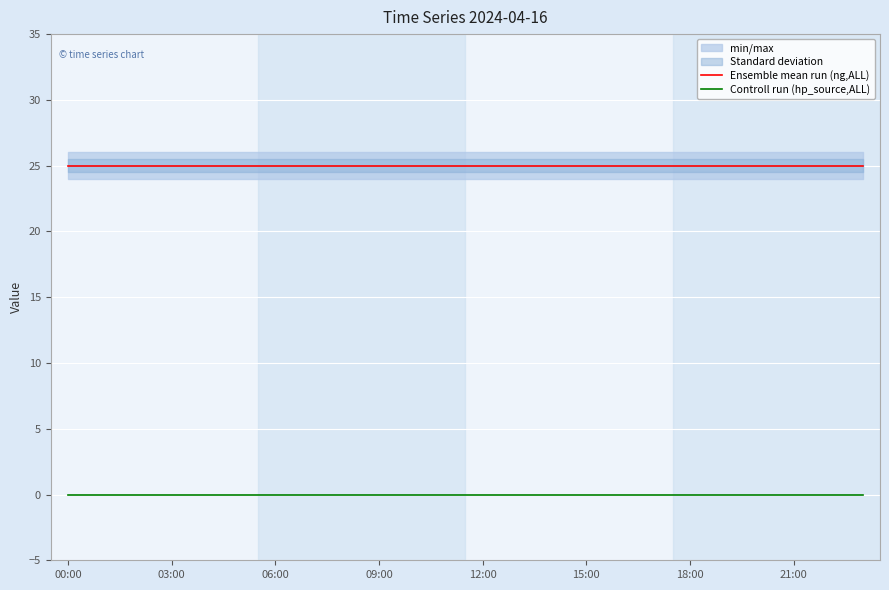

What is the lowest value of the Ensemble mean run (ng,ALL) series?

25